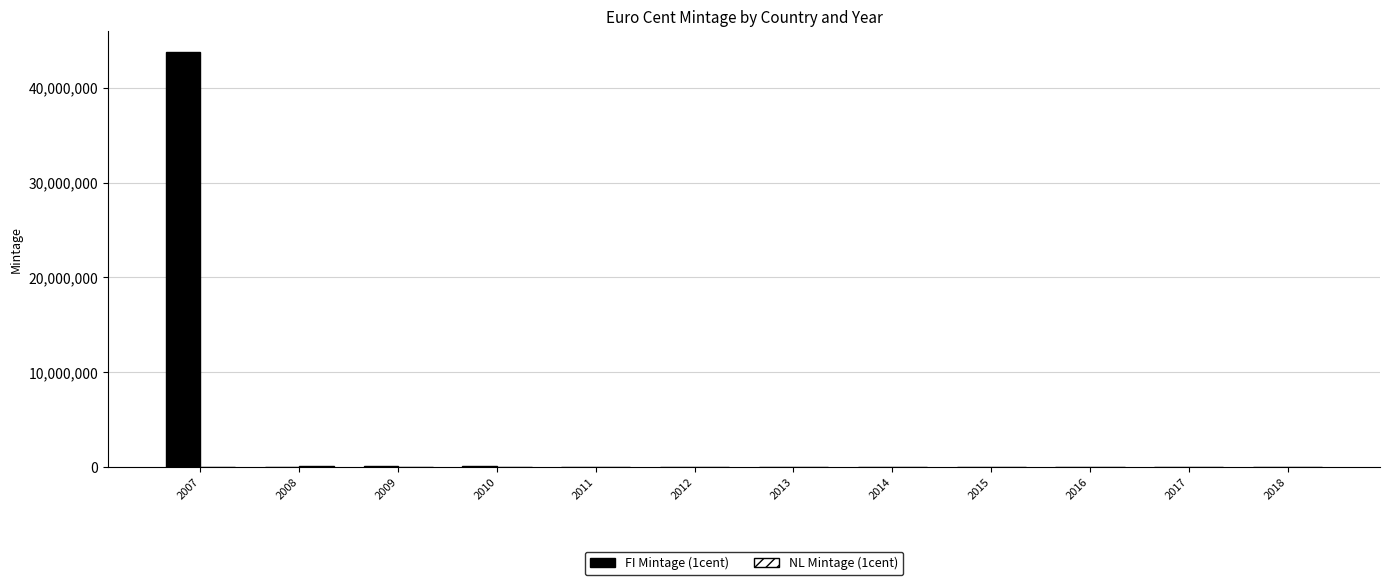

Which series has the largest total across all categories?

FI Mintage (1cent)